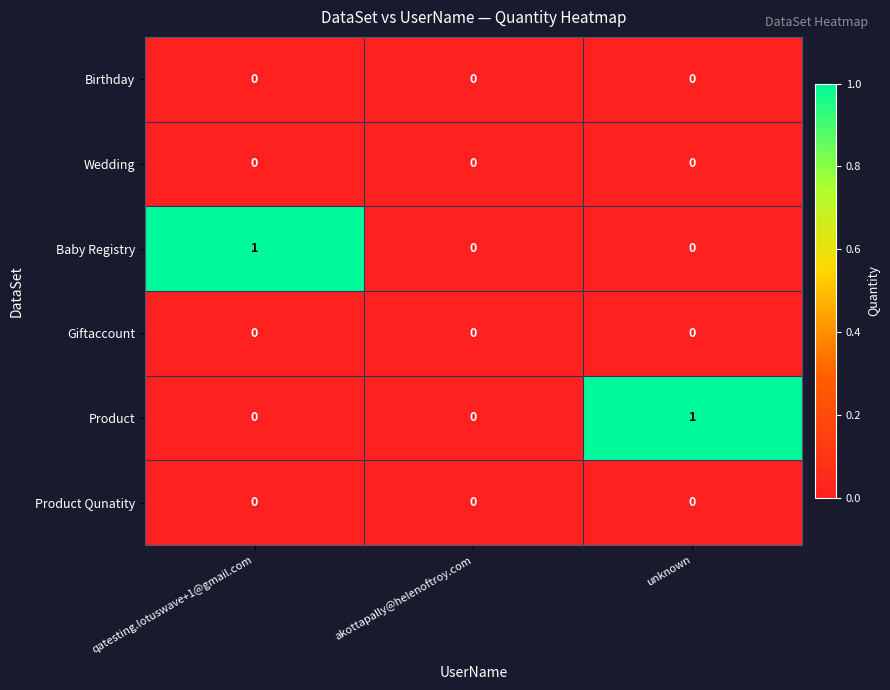

Reading left to right, list all the values displayed in this chart.

Birthday: qatesting.lotuswave+1@gmail.com=0	akottapally@helenoftroy.com=0	unknown=0
Wedding: qatesting.lotuswave+1@gmail.com=0	akottapally@helenoftroy.com=0	unknown=0
Baby Registry: qatesting.lotuswave+1@gmail.com=1	akottapally@helenoftroy.com=0	unknown=0
Giftaccount: qatesting.lotuswave+1@gmail.com=0	akottapally@helenoftroy.com=0	unknown=0
Product: qatesting.lotuswave+1@gmail.com=0	akottapally@helenoftroy.com=0	unknown=1
Product Qunatity: qatesting.lotuswave+1@gmail.com=0	akottapally@helenoftroy.com=0	unknown=0